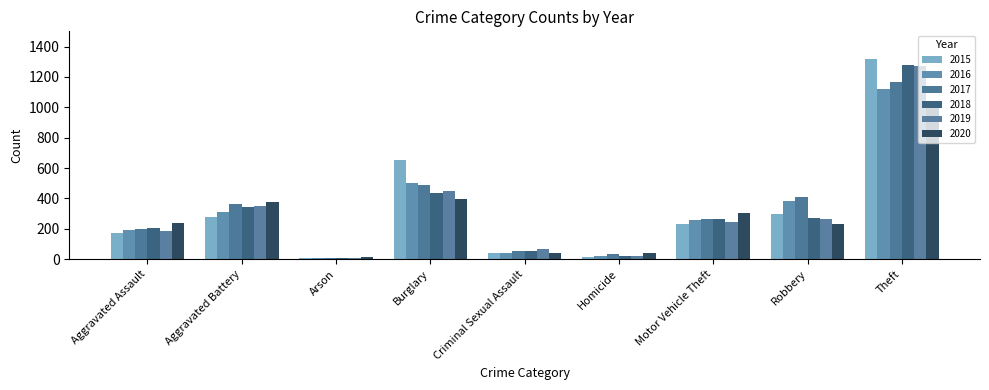

What is the approximate value of 2018 at Criminal Sexual Assault, to the nearest 50?

50